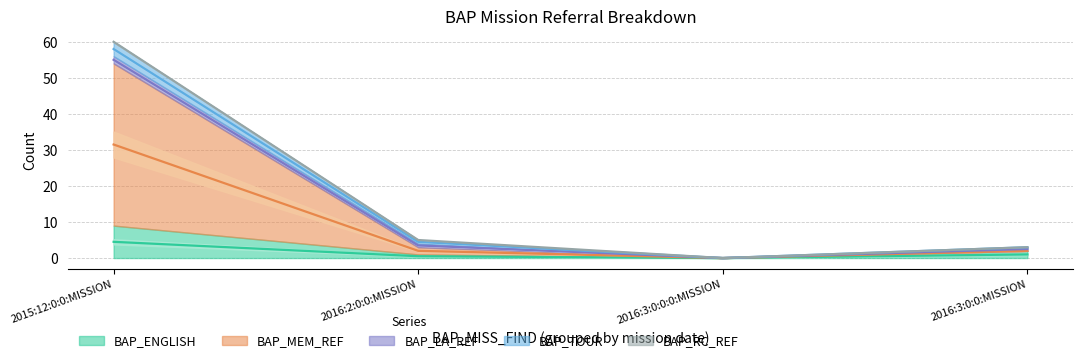

How many data points in BAP_TOUR are above 5?

1